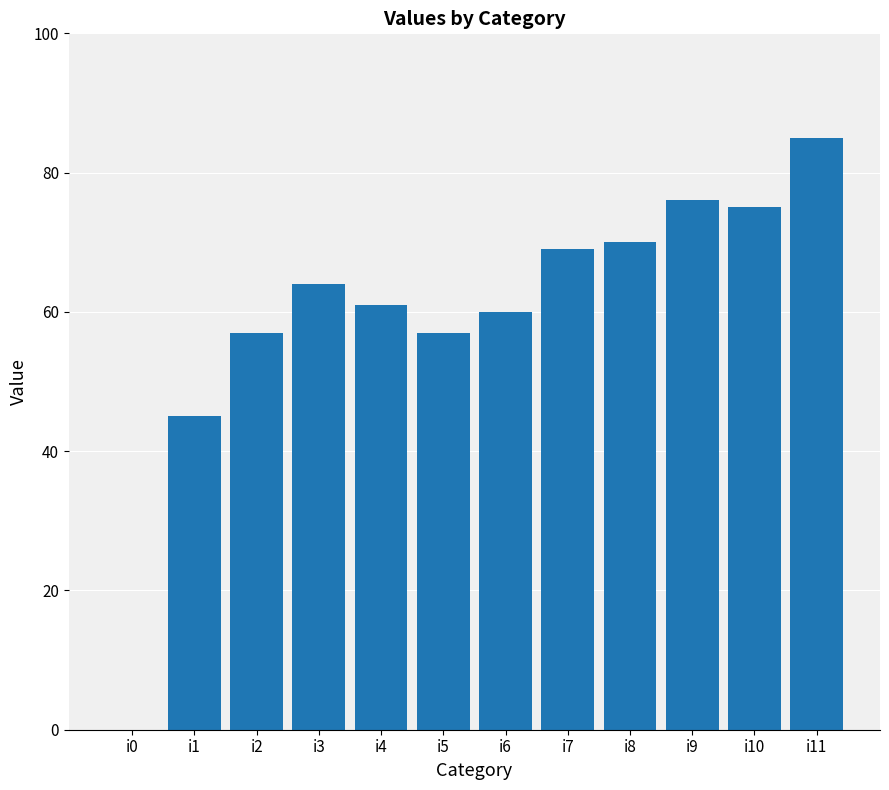

The value at i9 is 76. True or false?

True